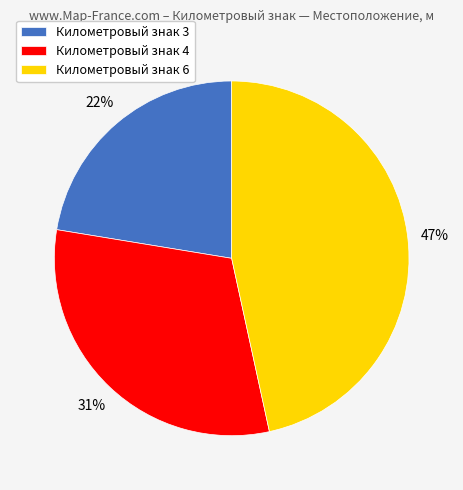

Is it true that Километровый знак 3 is 14% of the pie?

False